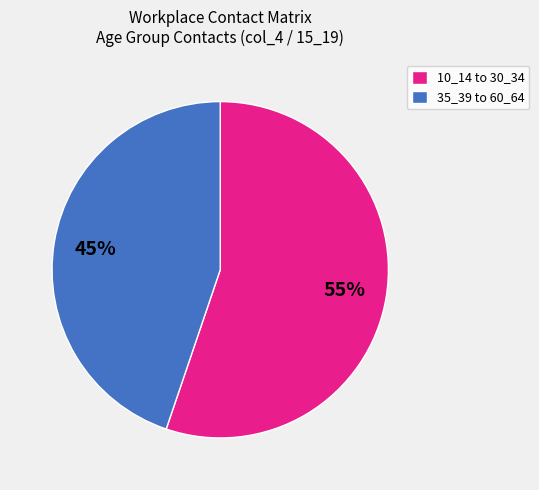

Which slice is the largest?

10_14 to 30_34